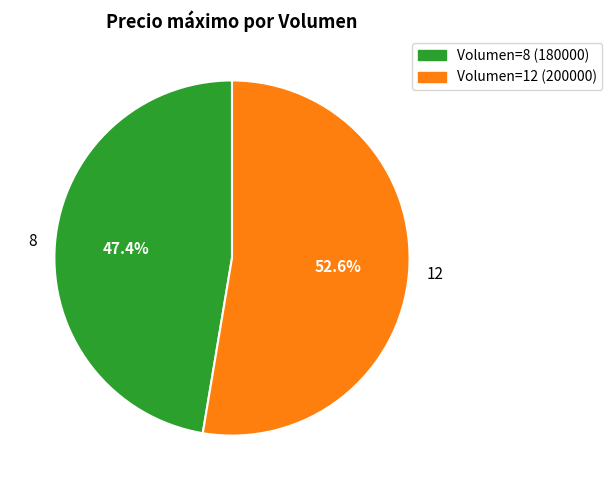

To the nearest percent, what percentage of the pie is 8?

47%